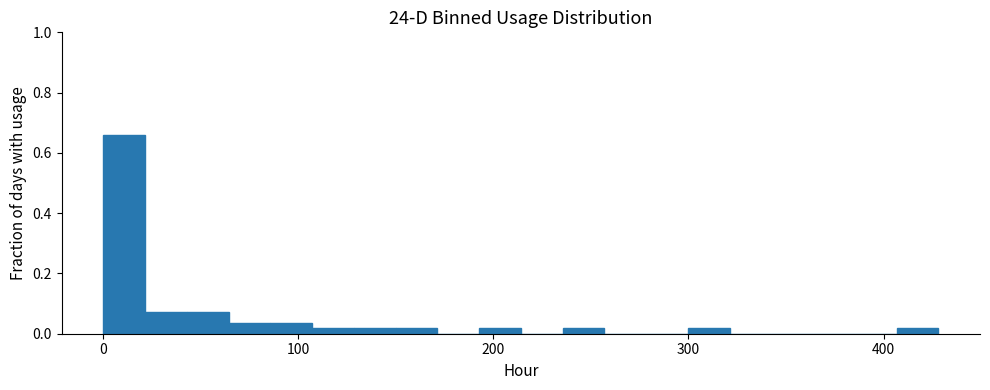

Around what value on the x-axis is the tallest bar? Give the approximate position of its centre, as read against the axis.

10